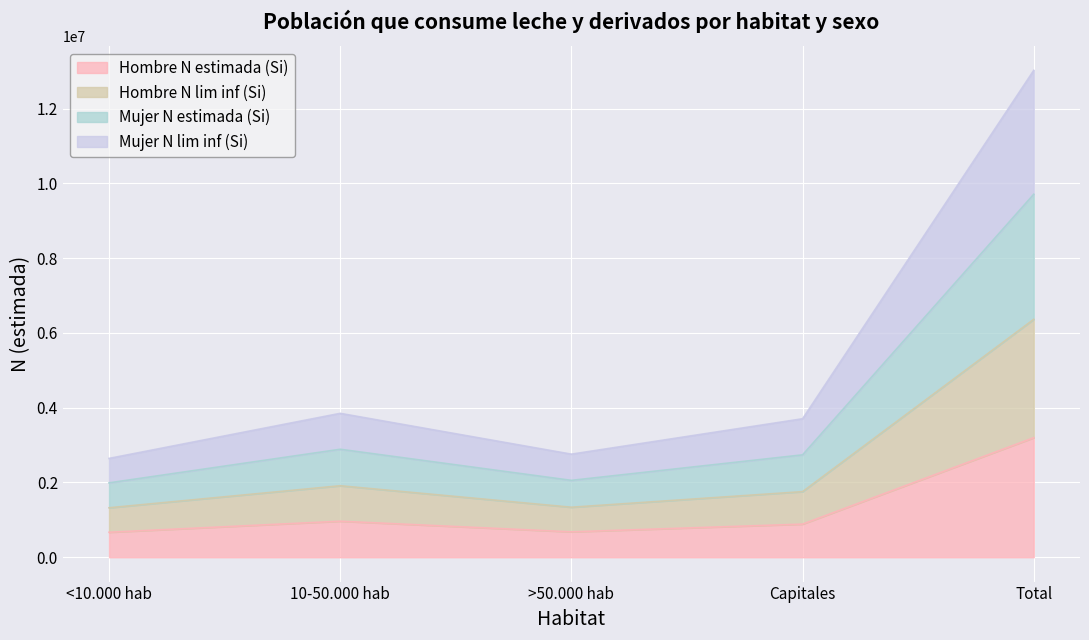

True or false: Hombre N lim inf (Si) and Hombre N estimada (Si) intersect in this chart.

False